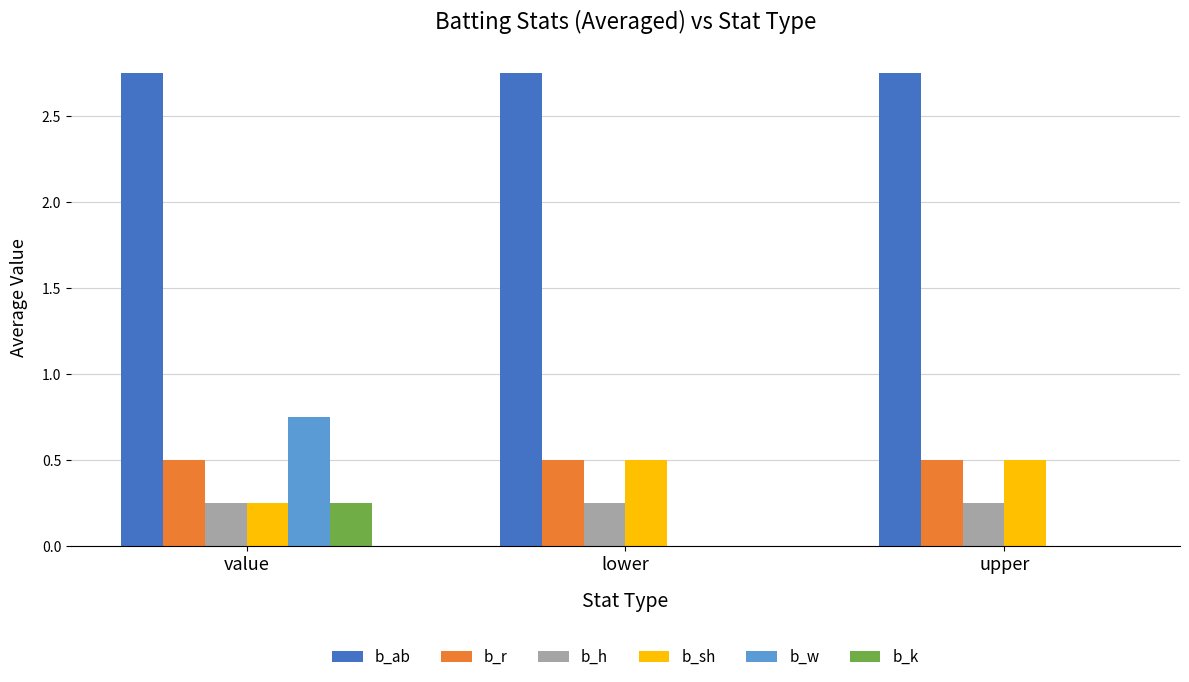

Is it true that b_ab equals 4.2 at value?

False